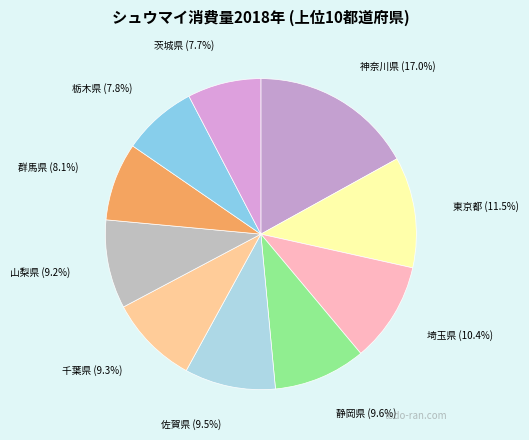

What percentage is the 山梨県 slice, to the nearest percent?

9%